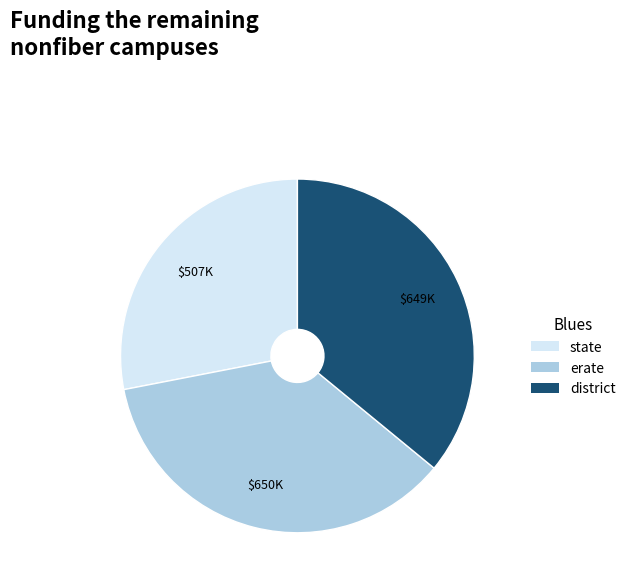

Is there any slice that represents more than half of the pie?

No